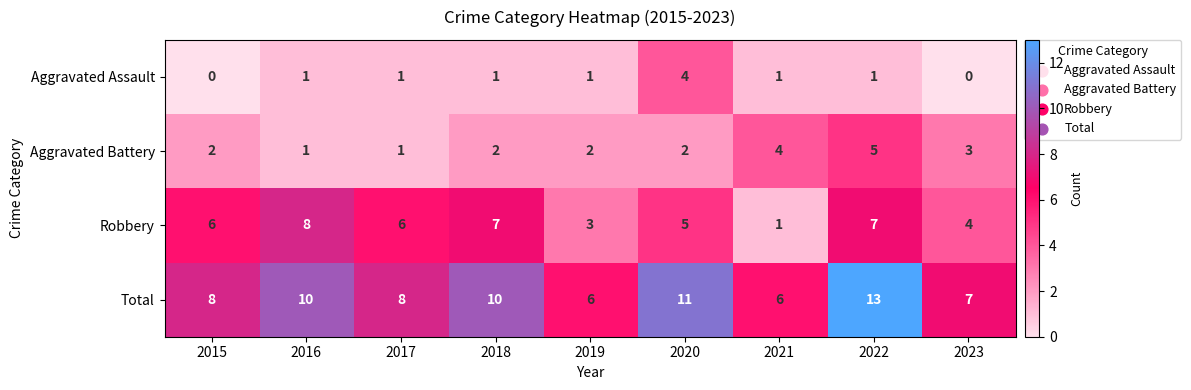

Rank the series by their average value, from lowest to highest.

Aggravated Assault, Aggravated Battery, Robbery, Total